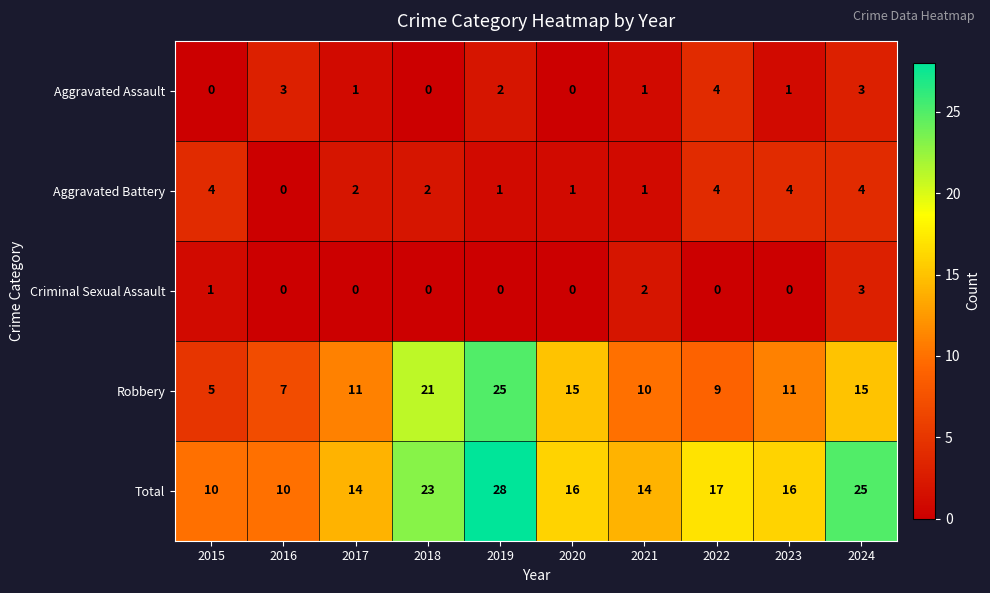

What is the total value across all series at 2021?

28